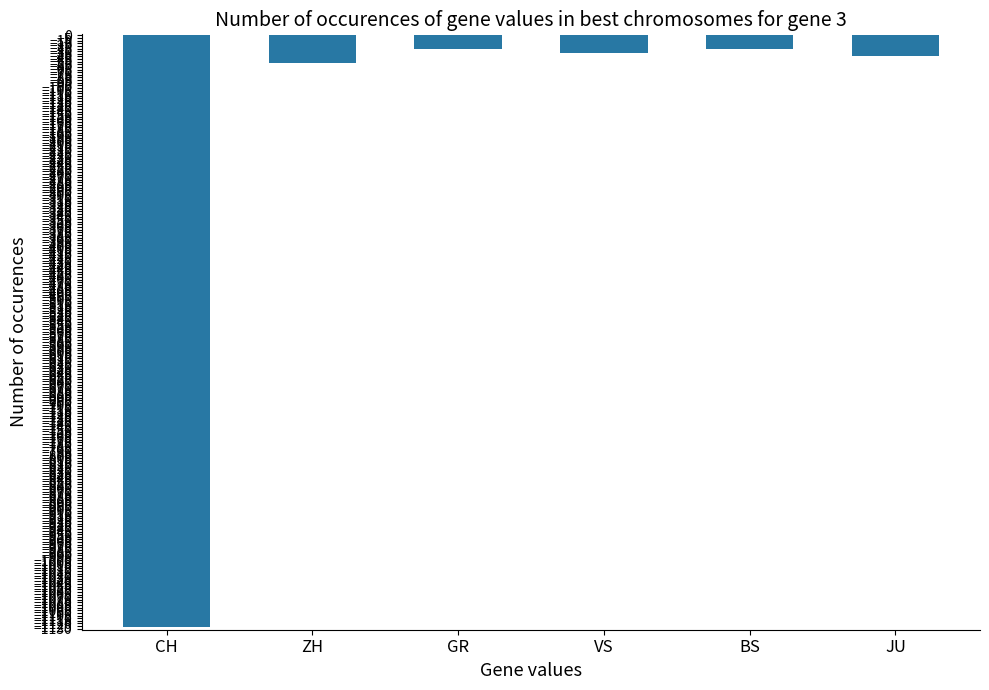

The value at GR is -25. True or false?

True